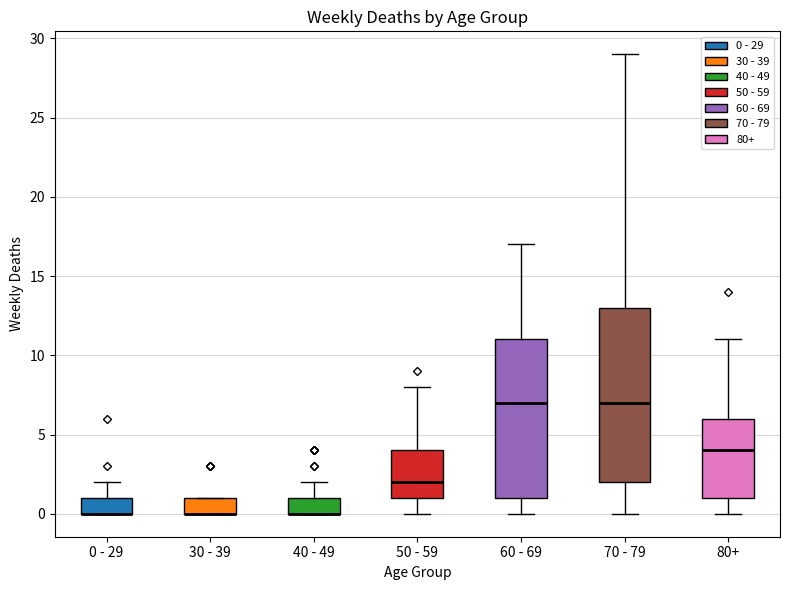

Reading left to right, read every box against the y-axis: the position of its median line, the range the box covers, and the ends of its whiskers. The values are not printed on the chart, so give them approximately, as read against the axis.

0 - 29: median 0 (drawn on the box's lower edge), box 0 to 1, whiskers 0 to 2
30 - 39: median 0 (drawn on the box's lower edge), box 0 to 1, whiskers 0 to 1
40 - 49: median 0 (drawn on the box's lower edge), box 0 to 1, whiskers 0 to 2
50 - 59: median 2, box 1 to 4, whiskers 0 to 8
60 - 69: median 7, box 1 to 11, whiskers 0 to 17
70 - 79: median 7, box 2 to 13, whiskers 0 to 29
80+: median 4, box 1 to 6, whiskers 0 to 11